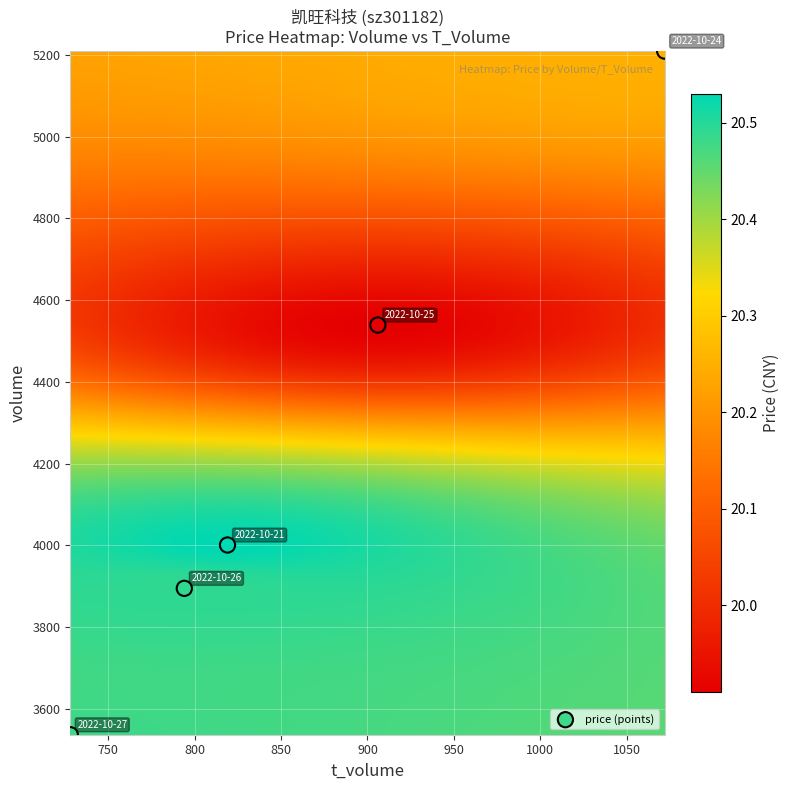

List the coordinates of all points as (X, Y) pairs, reading left to right.

(728, 3537)  (794, 3895)  (819, 4001)  (906, 4539)  (1072, 5209)